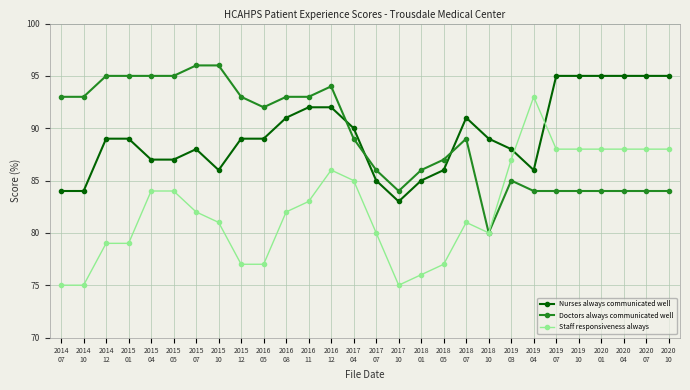

What is the label of the 27th point from the left?

2020
07